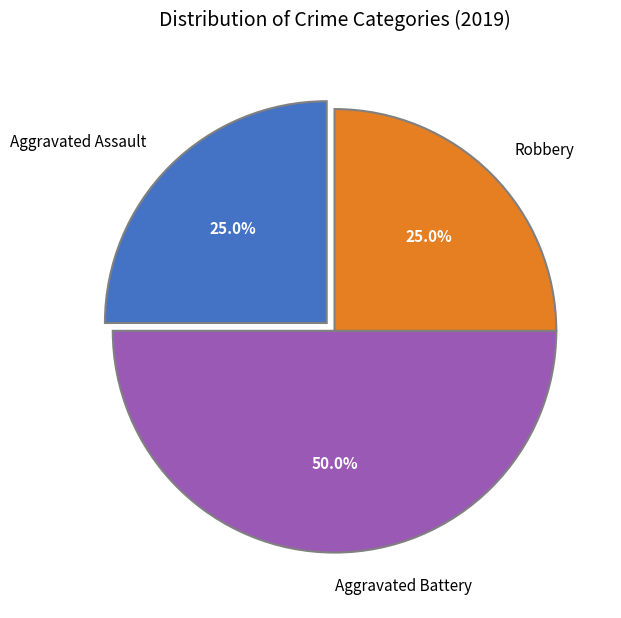

Does Aggravated Assault represent more than half of the total?

No